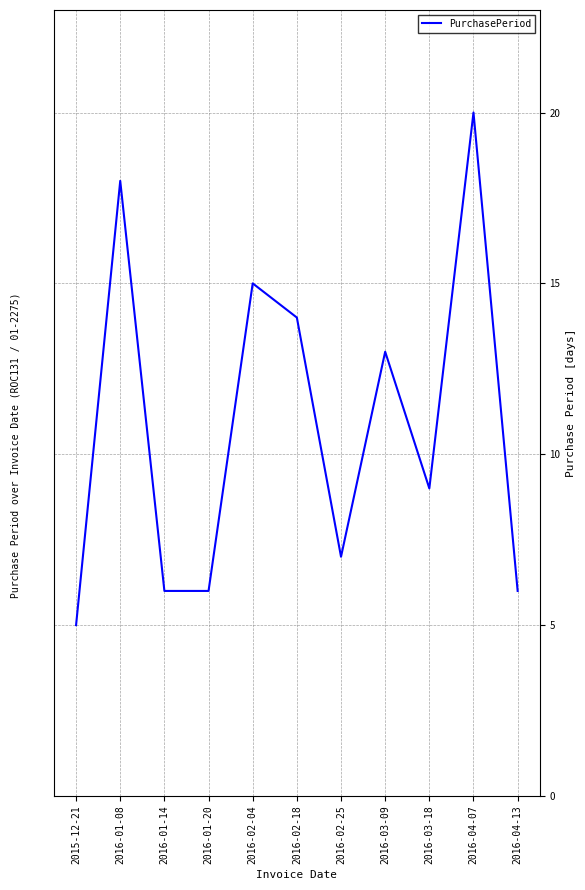

How many values are below 9?

5